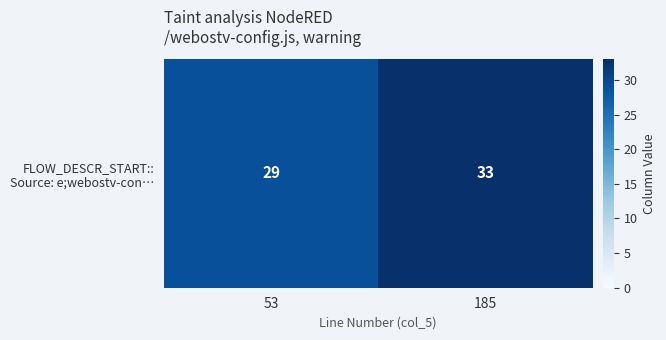

What is the smallest value displayed?

29